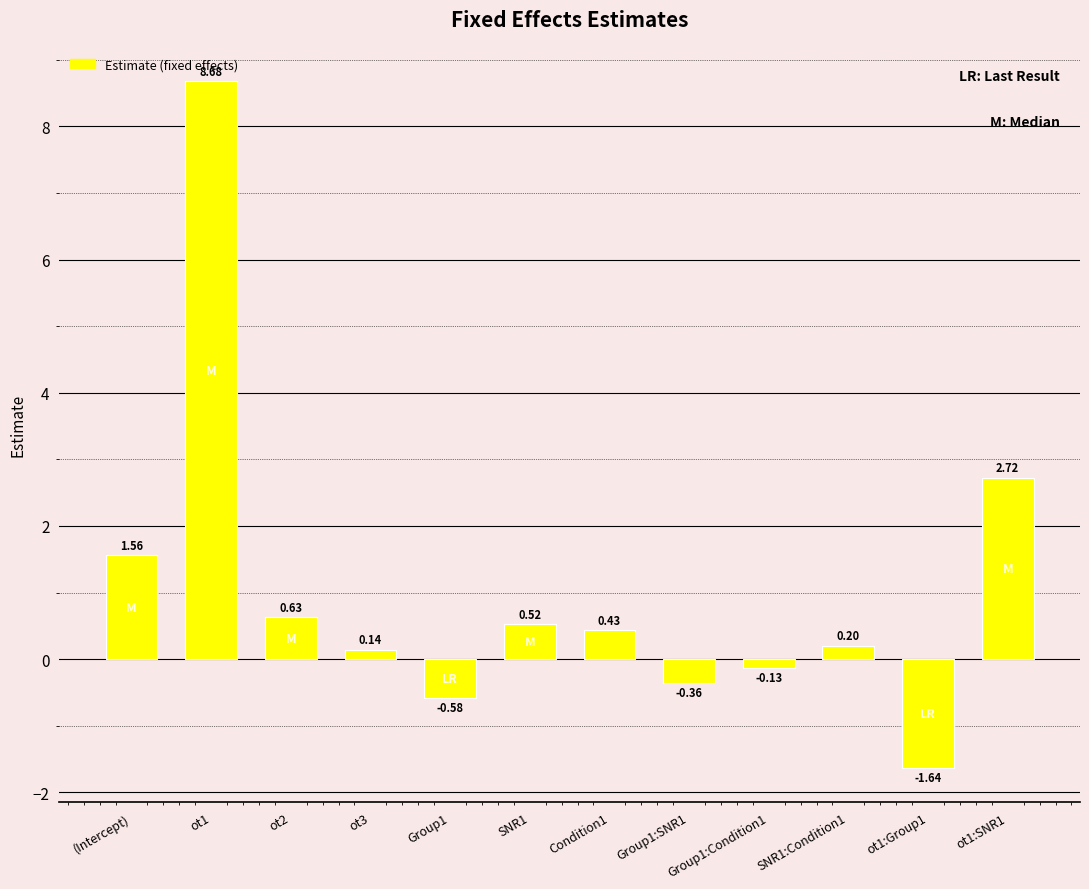

At which label does the data first exceed 0?

(Intercept)